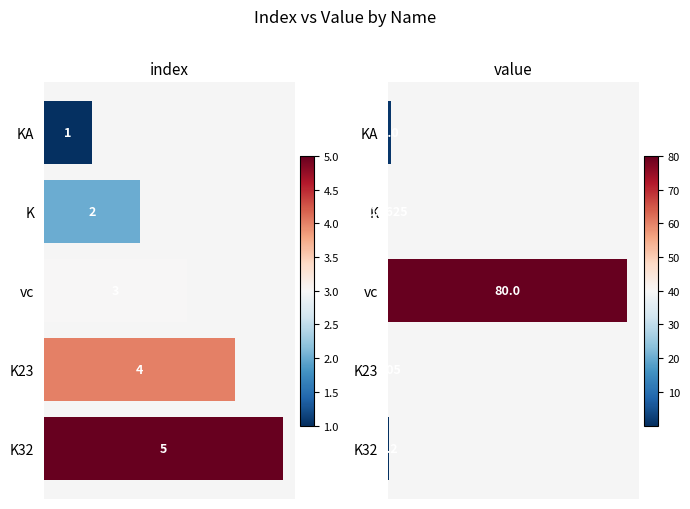

Which series changed the most between KA and K?

index